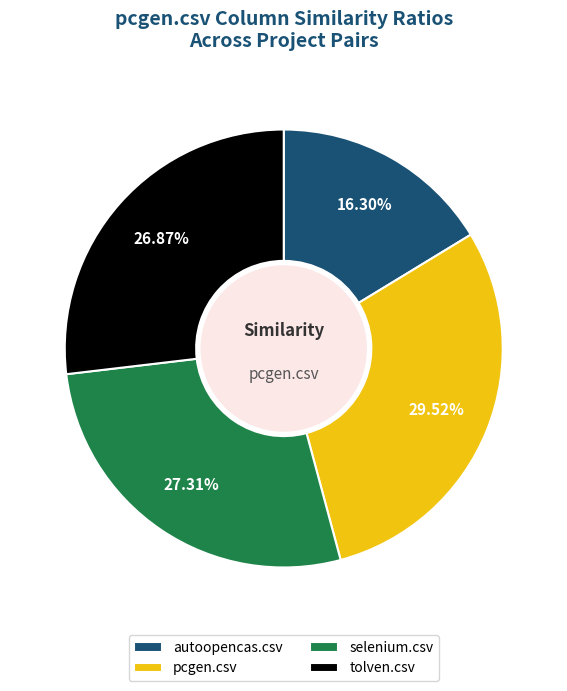

What percentage is the pcgen.csv slice, to the nearest percent?

30%